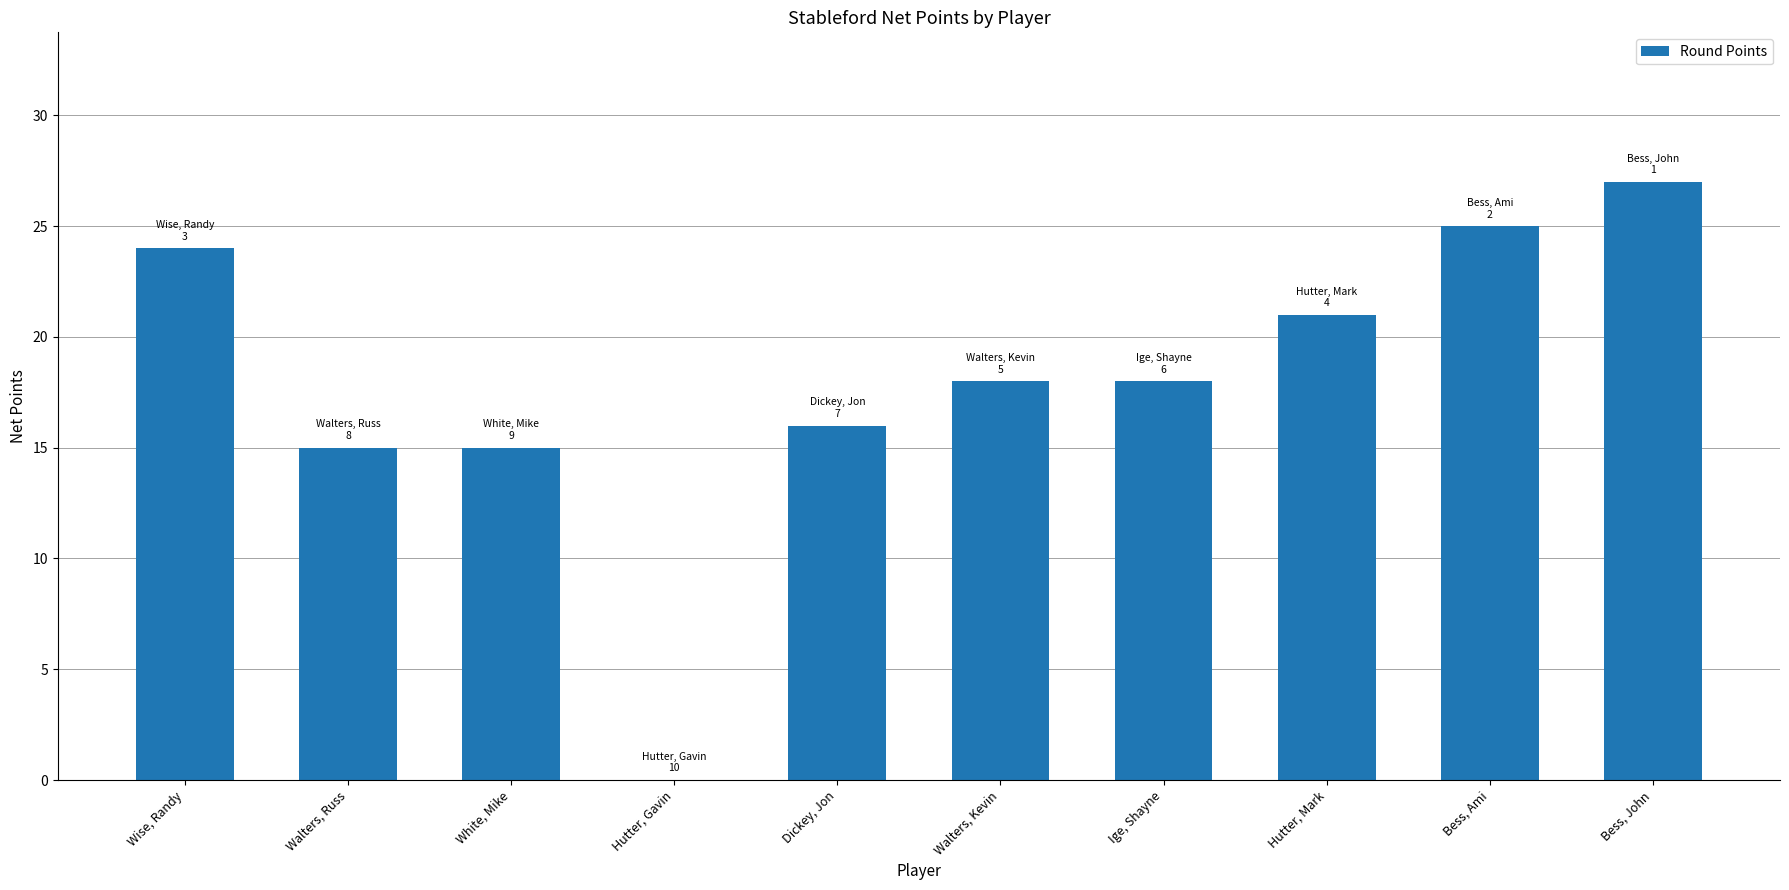

What is the greatest value displayed?

27